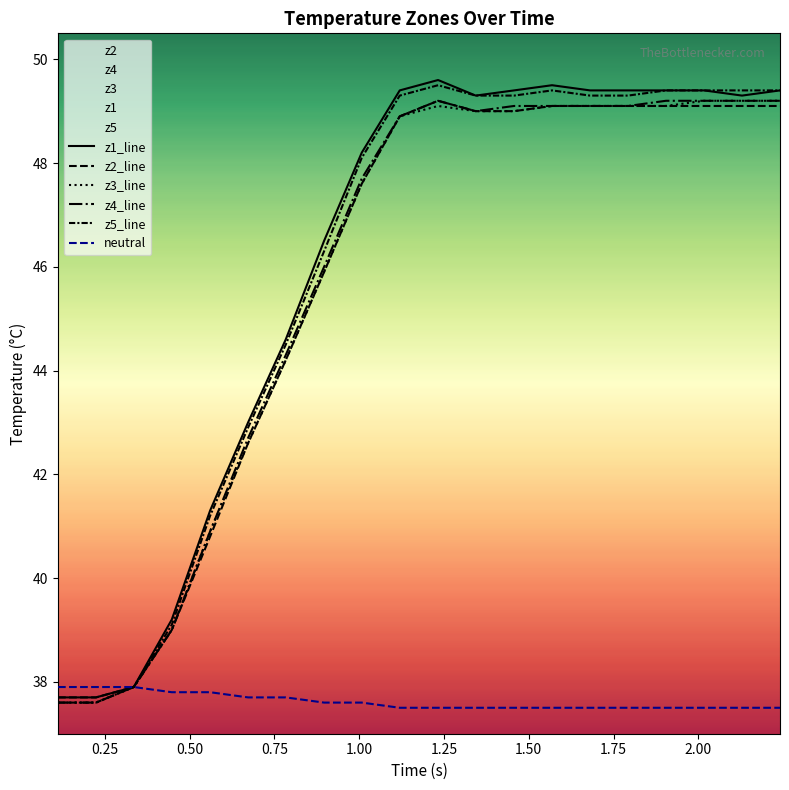

What is the difference between the maximum and minimum values in the z5 series?

11.9